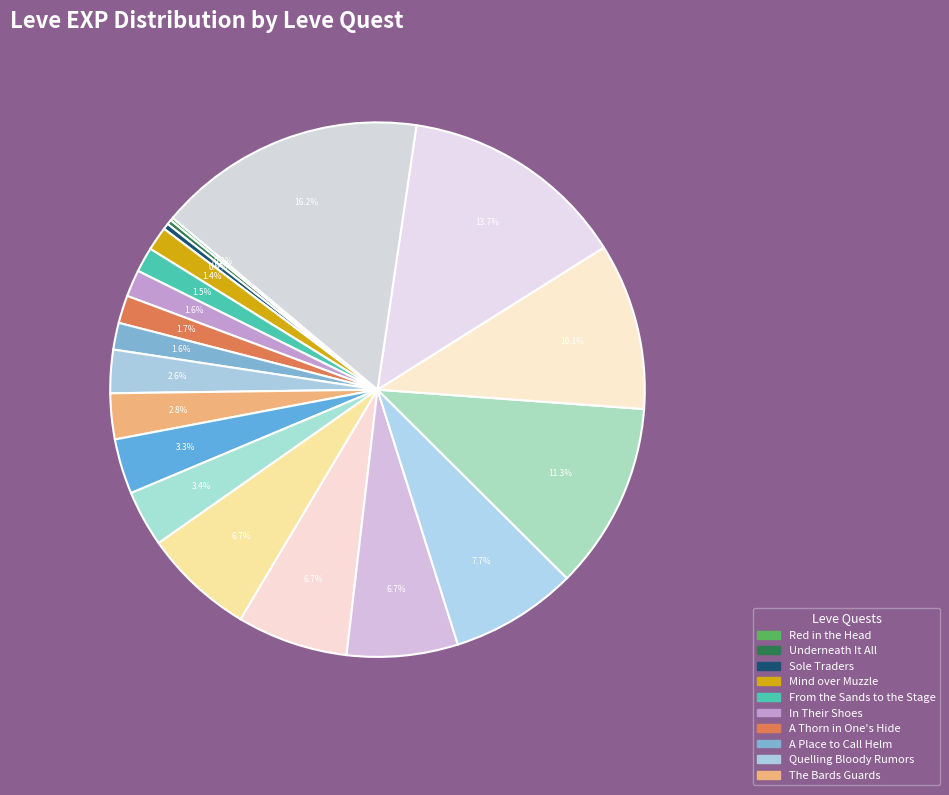

How many segments does this pie chart have?

20